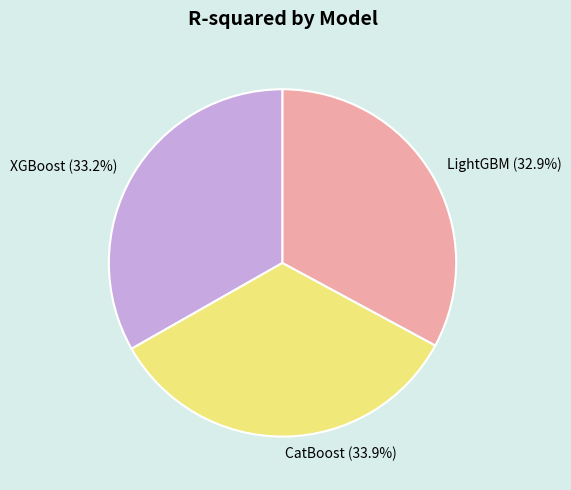

Combined, do XGBoost and CatBoost account for over 50%?

Yes